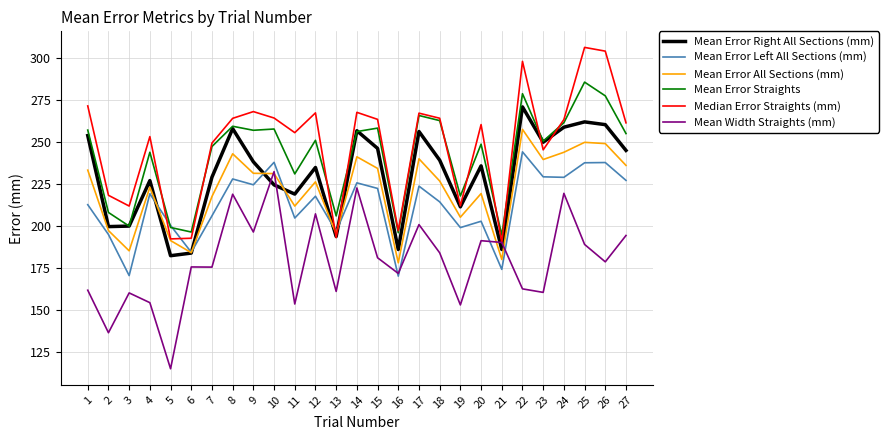

Count the number of data series in this chart.

6